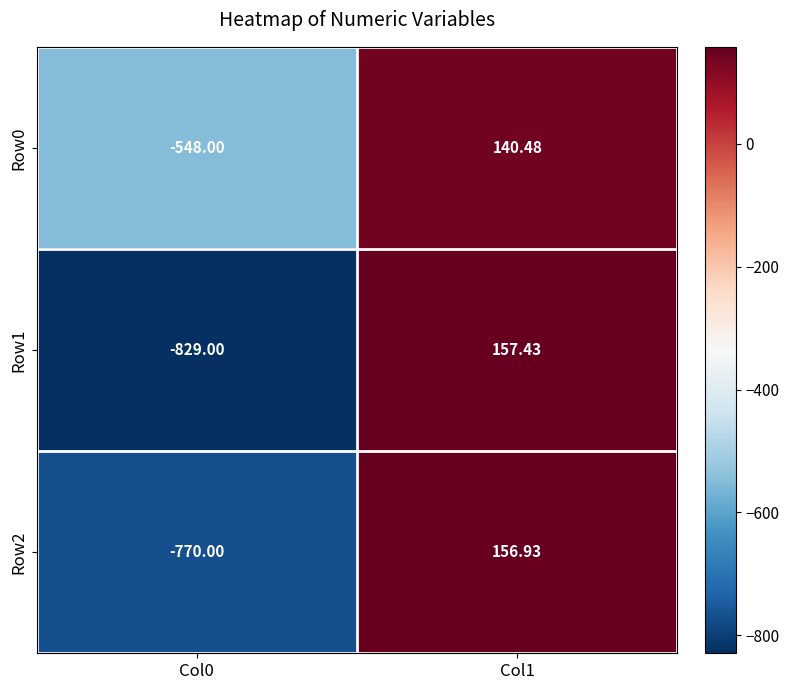

Is the value of Row1 at Col1 greater than the value of Row2 at Col0?

Yes